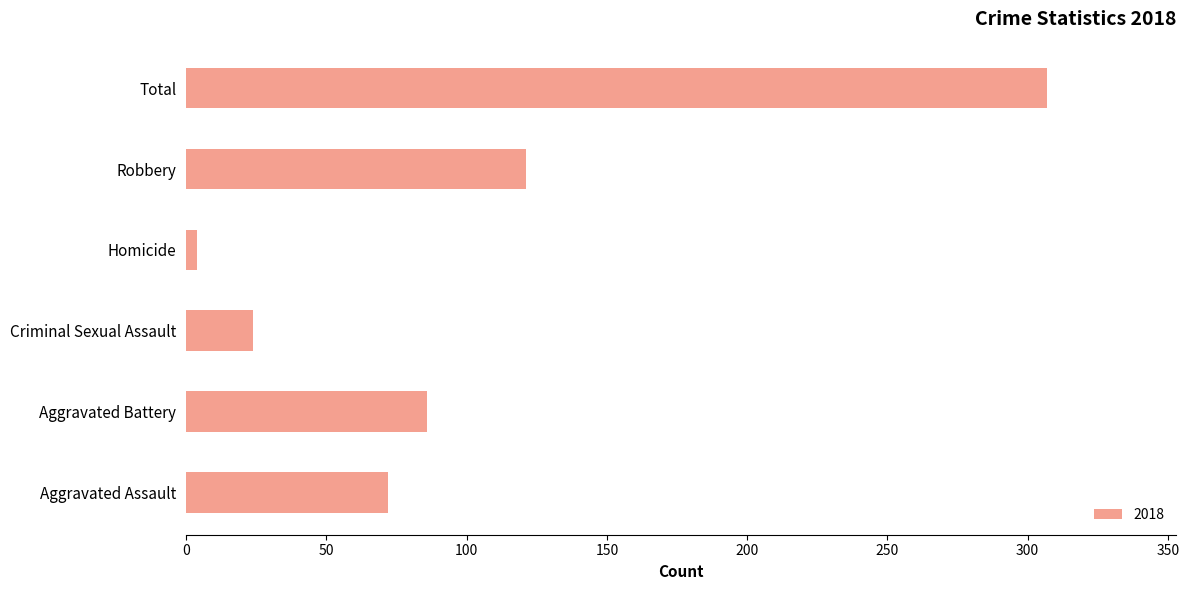

Are the bars horizontal?

Yes